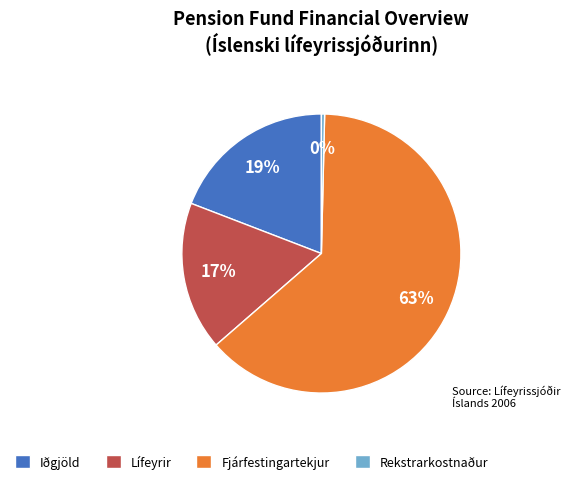

To the nearest percent, what portion does Lífeyrir represent?

17%